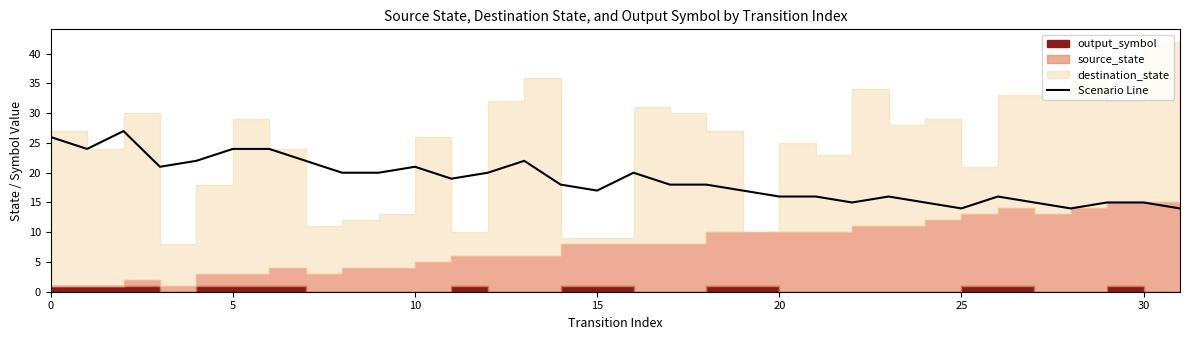

How many values are below 18?

14